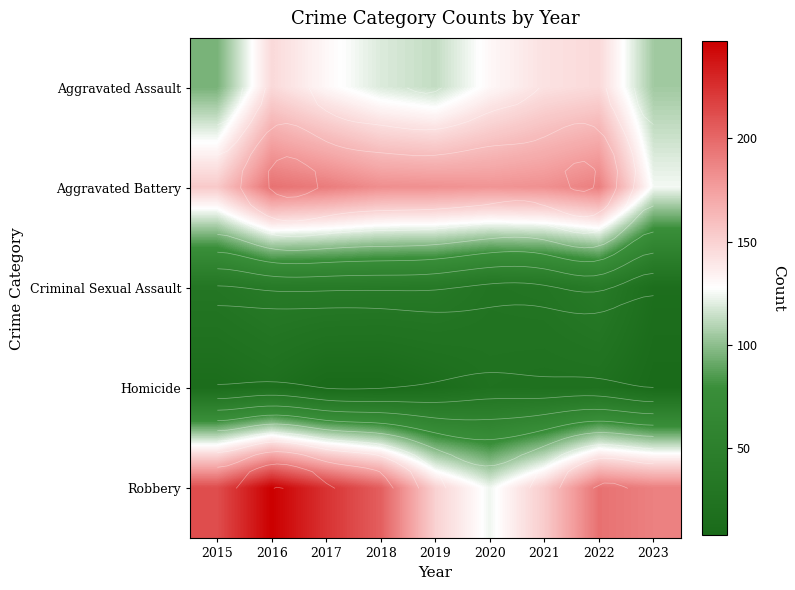

What is the difference between the Aggravated Assault values at 2017 and 2023?

26